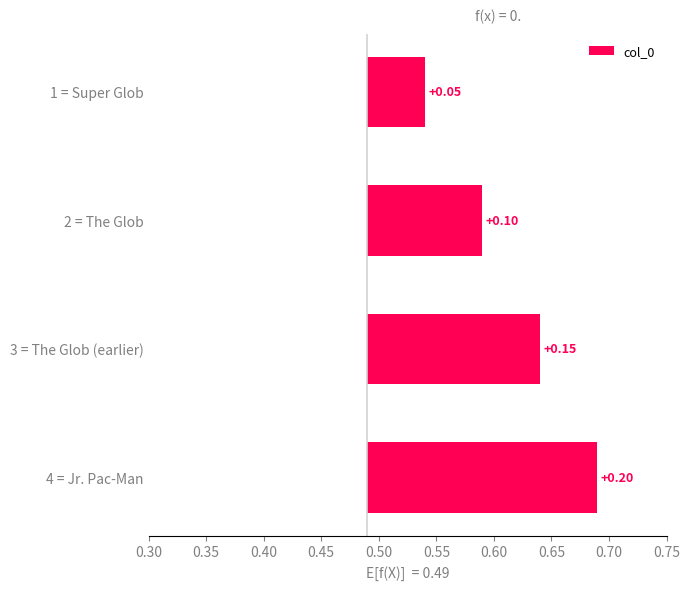

What is the difference between the second highest and second lowest values?

0.1